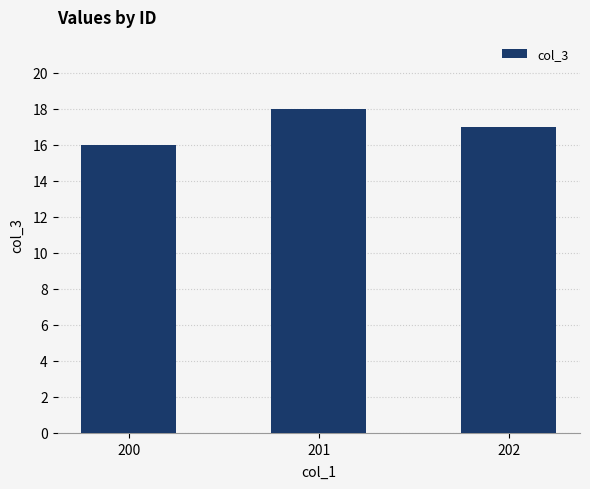

Approximately how many times larger is the value at 201 compared to 202?

1.1